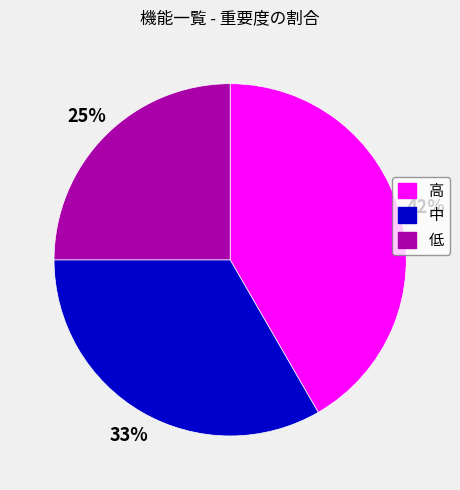

Is 高 the majority of the pie?

No